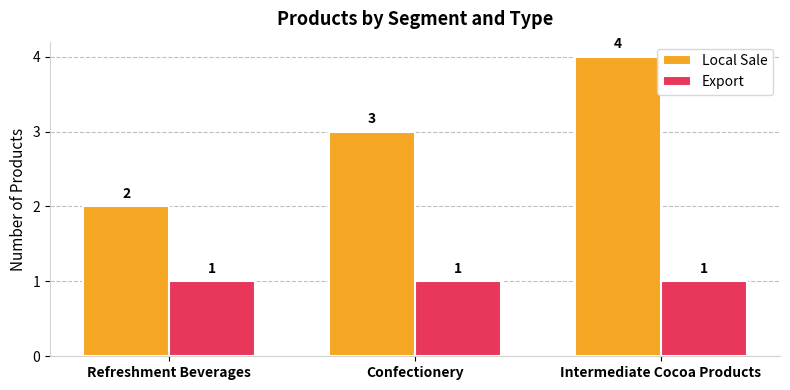

At which label does Local Sale reach its minimum?

Refreshment Beverages